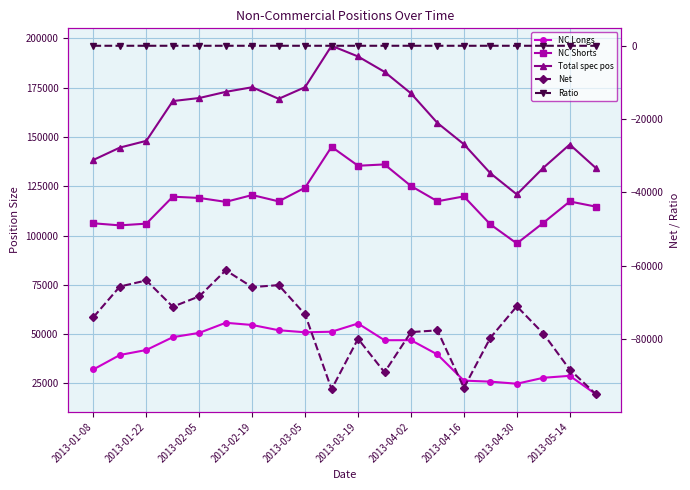

Count the number of categories in the chart.

20